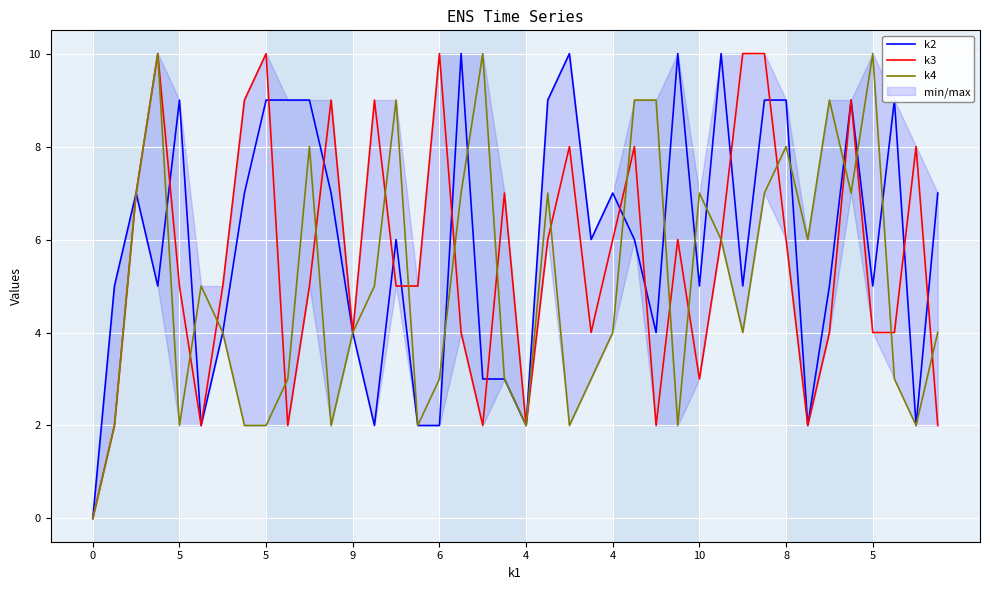

What are all the series names shown in the legend?

k2, k3, k4